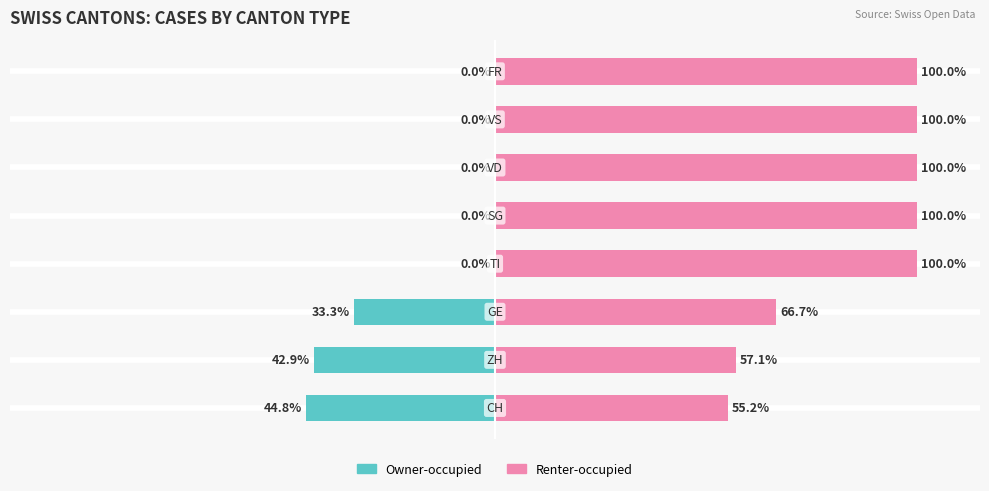

Reading left to right, list all the values displayed in this chart.

Owner-occupied: -44.8	-42.9	-33.3	0.0	0.0	0.0	0.0	0.0
Renter-occupied: 55.2	57.1	66.7	100.0	100.0	100.0	100.0	100.0